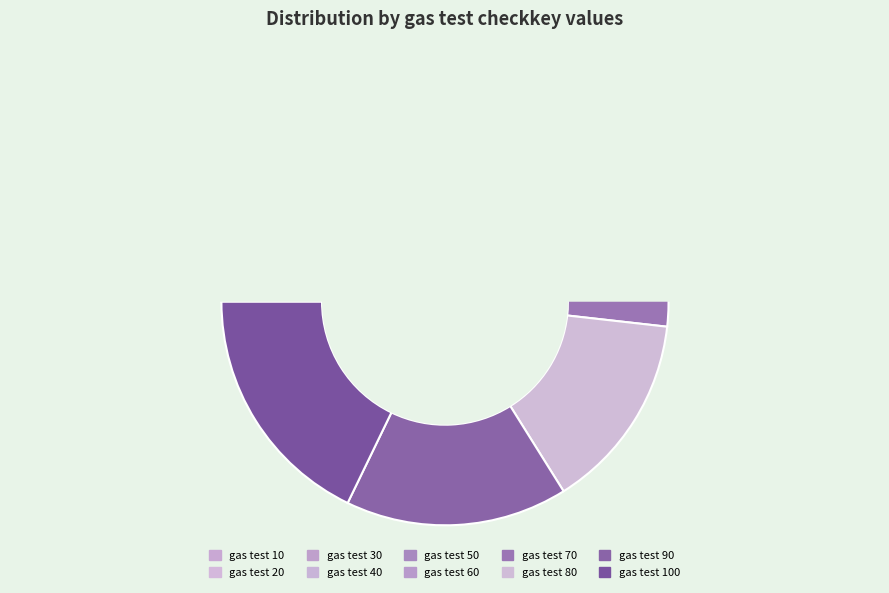

To the nearest percent, what is the average slice percentage?

10%